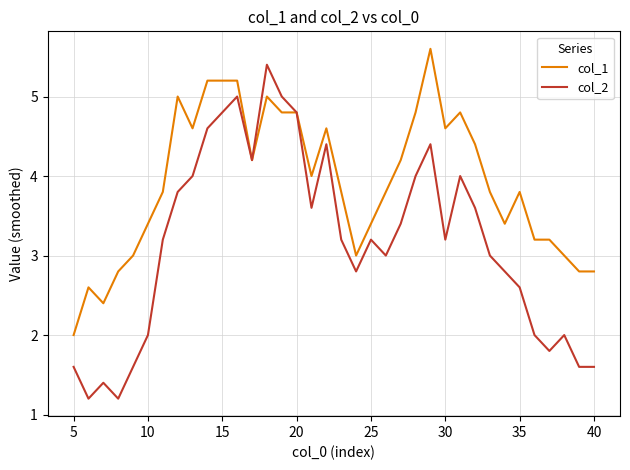

Which series has the largest range (max minus min)?

col_2